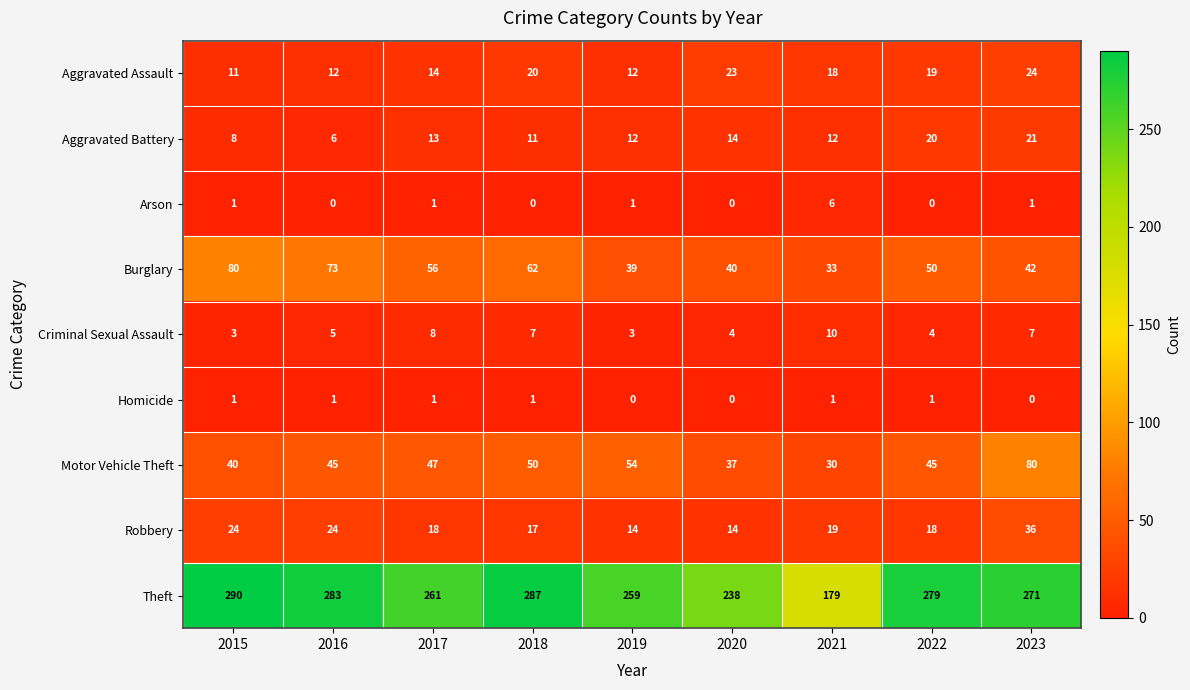

At which category does the chart reach its peak across all series?

2015